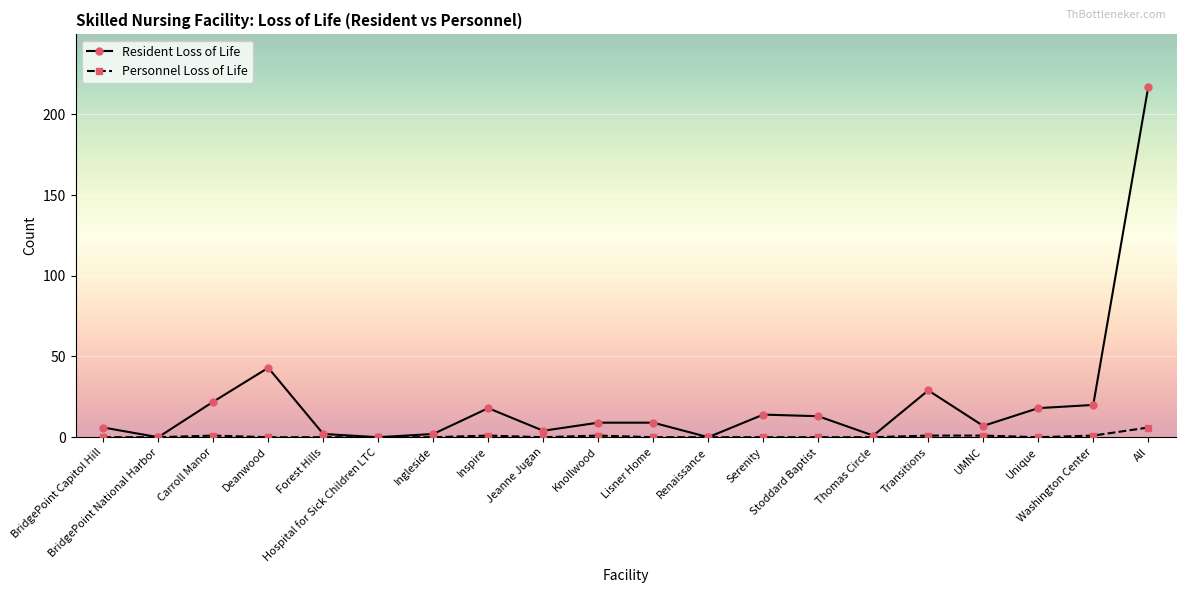

Rank the series by their average value, from lowest to highest.

Personnel Loss of Life, Resident Loss of Life